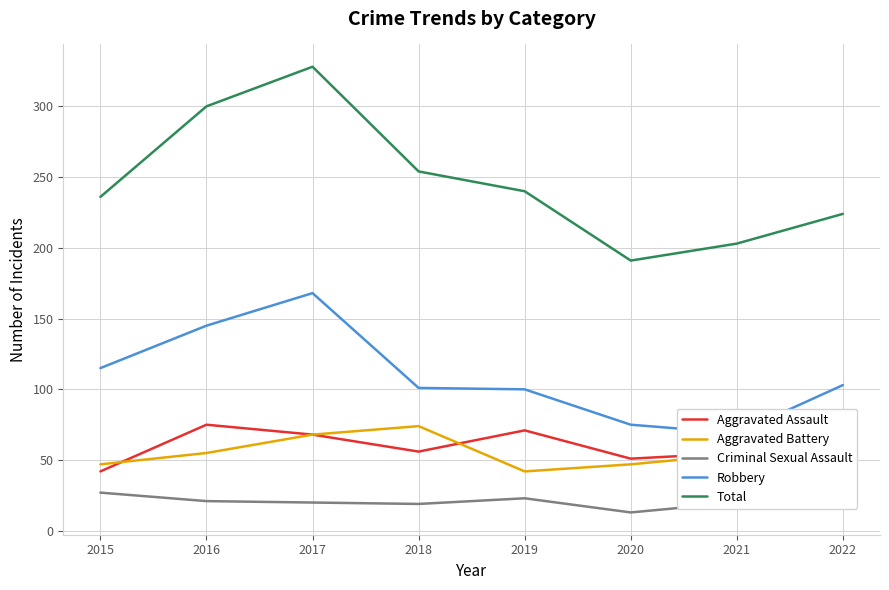

What value does the Robbery series have at 2016, to the nearest 5?

145